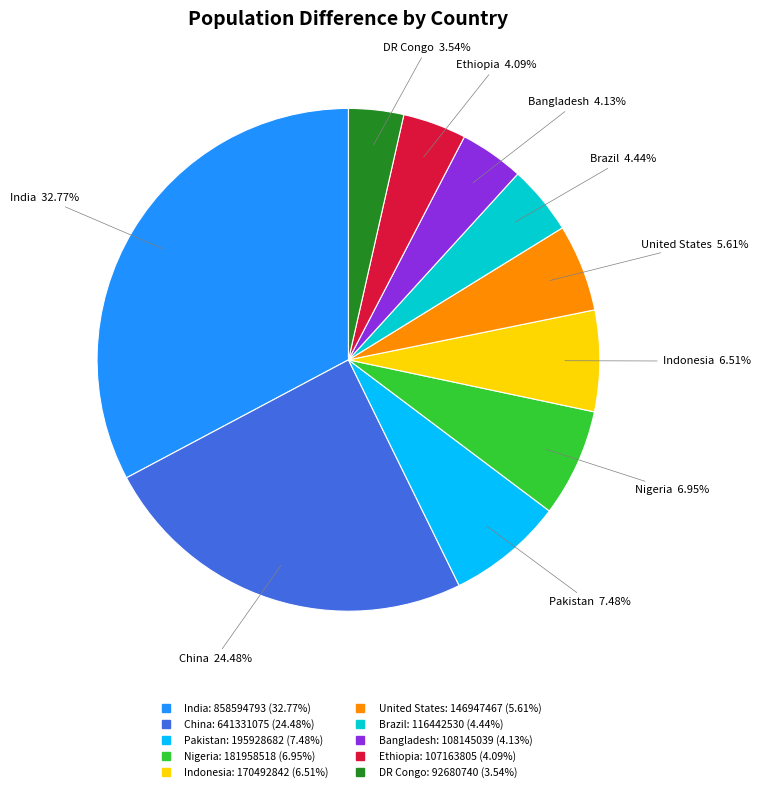

Is Brazil the majority of the pie?

No